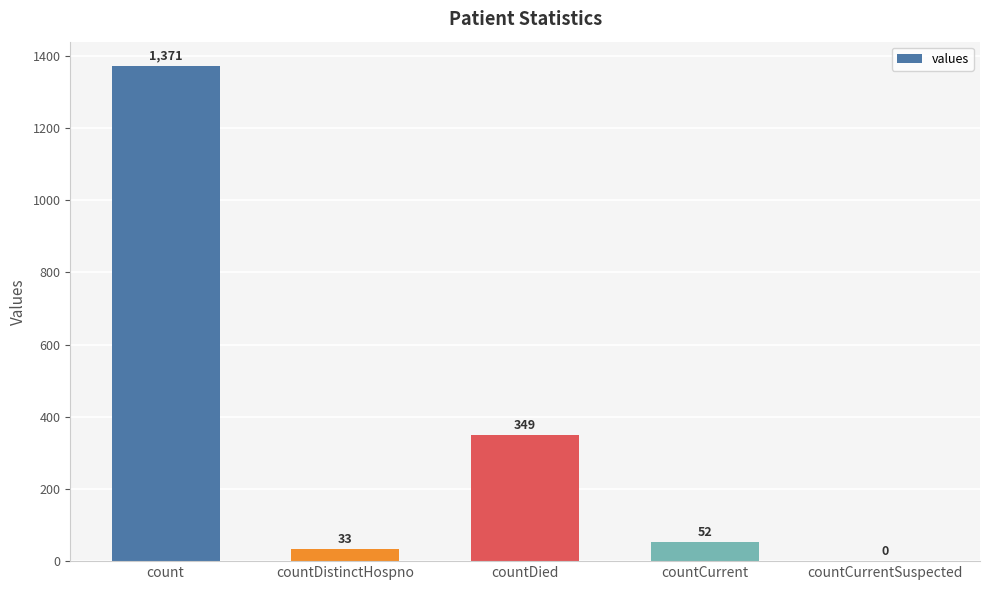

Which label corresponds to the largest value in the chart?

count